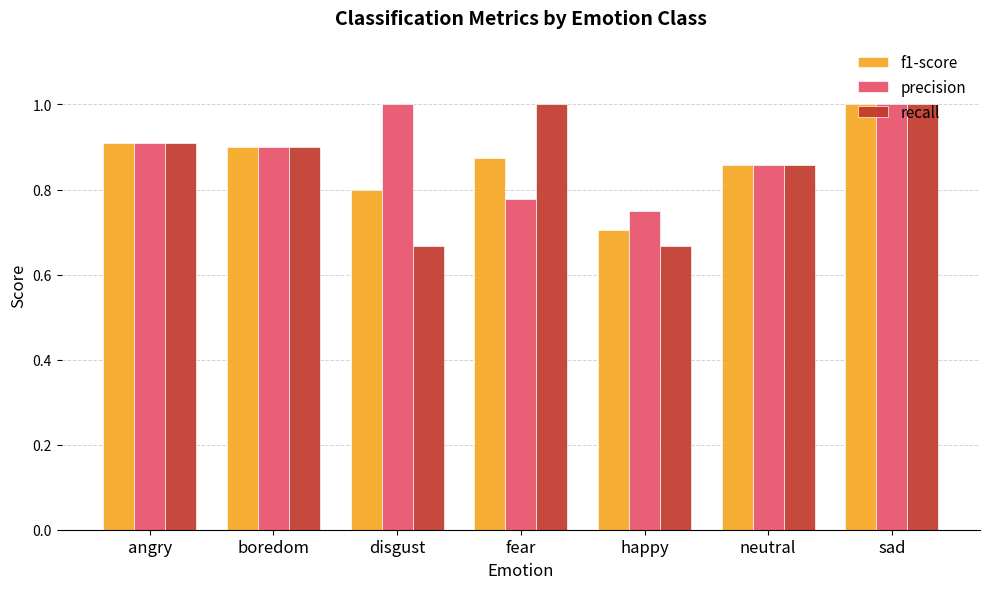

The precision series shows 1.0 at disgust. True or false?

True